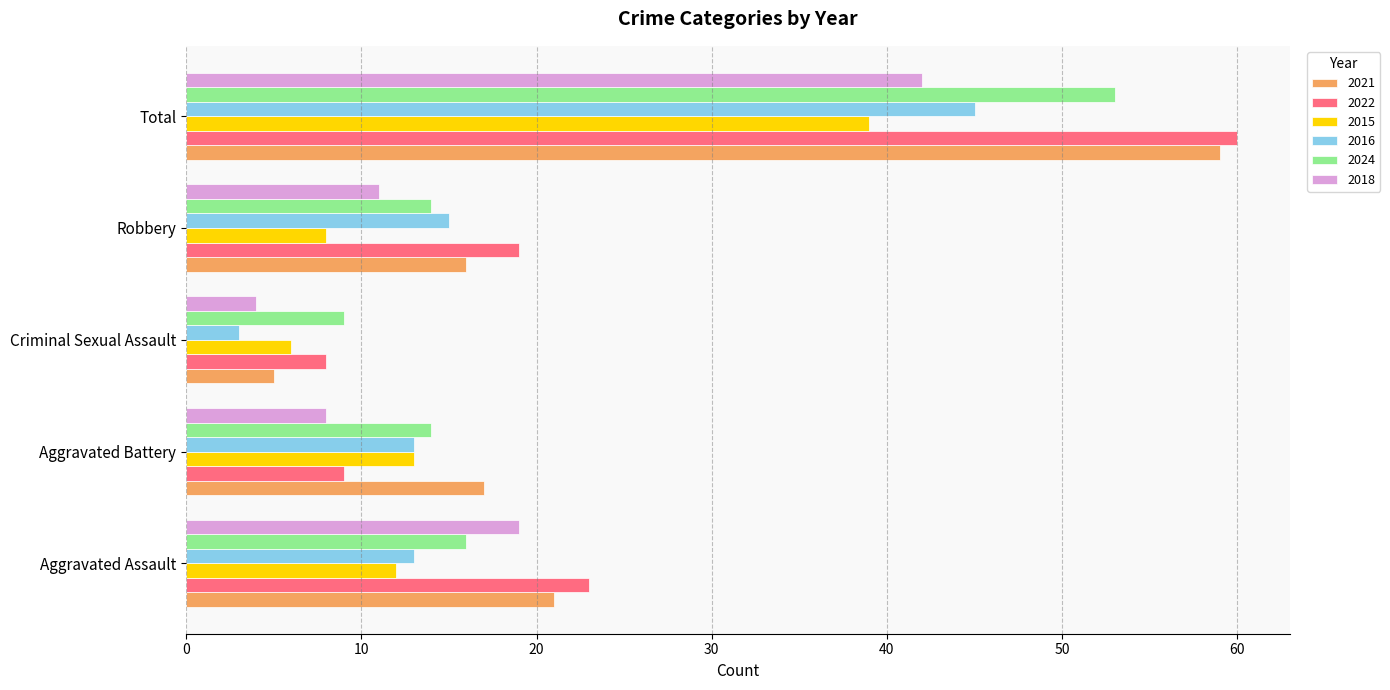

What is the sum of the 2021 values at Aggravated Battery and Criminal Sexual Assault?

22